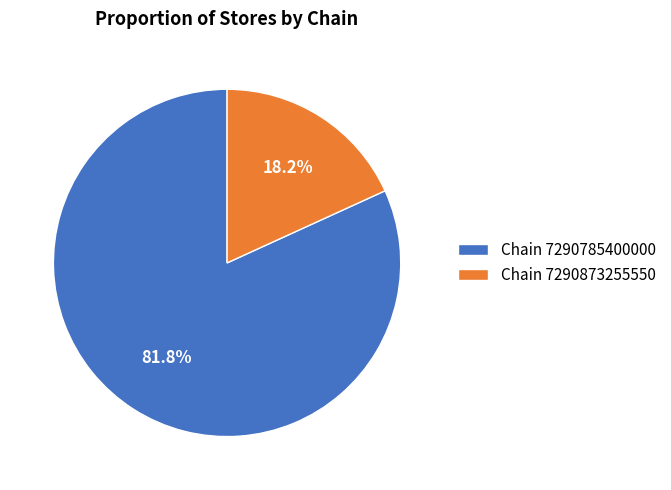

Which category has the biggest portion of the pie?

Chain 7290785400000